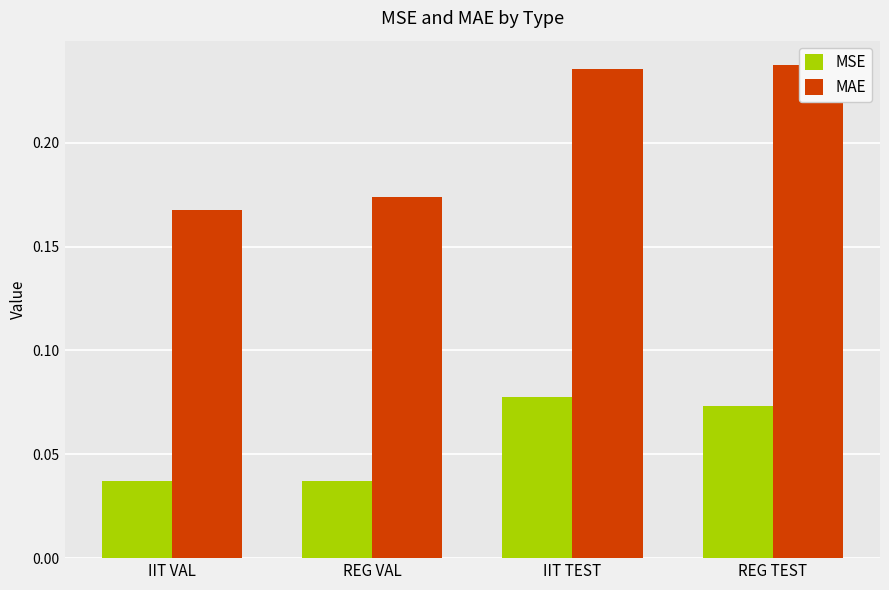

What is the total value across all series at REG TEST?

0.3